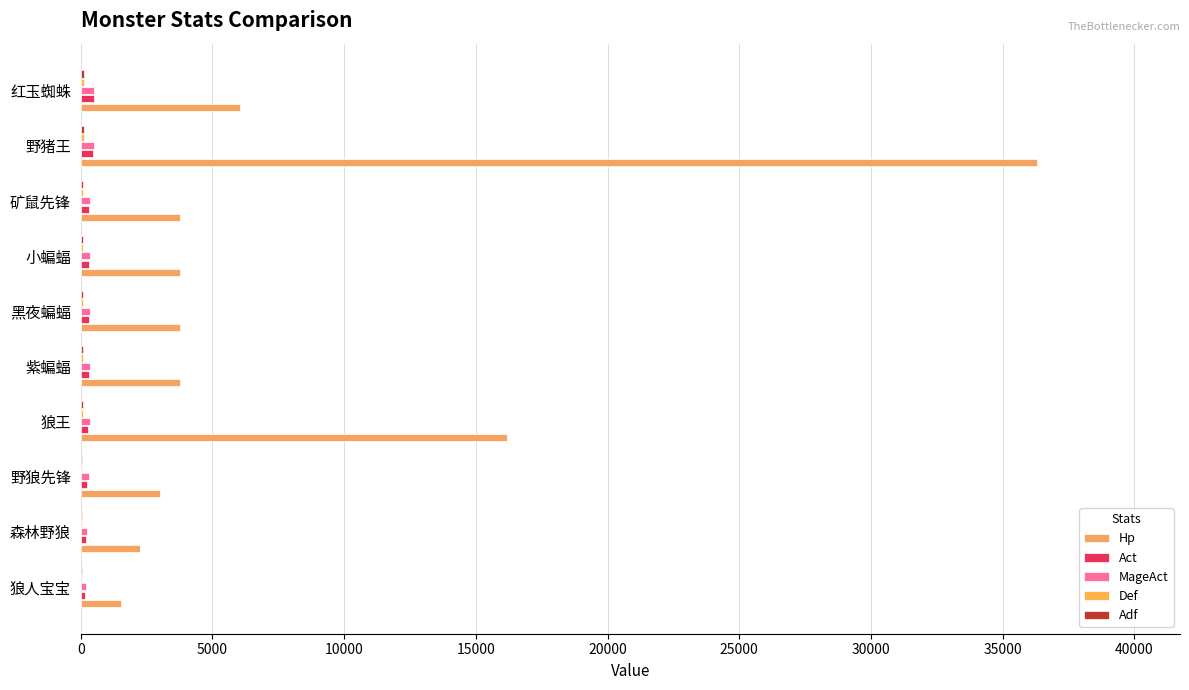

How many data points does each series have?

10